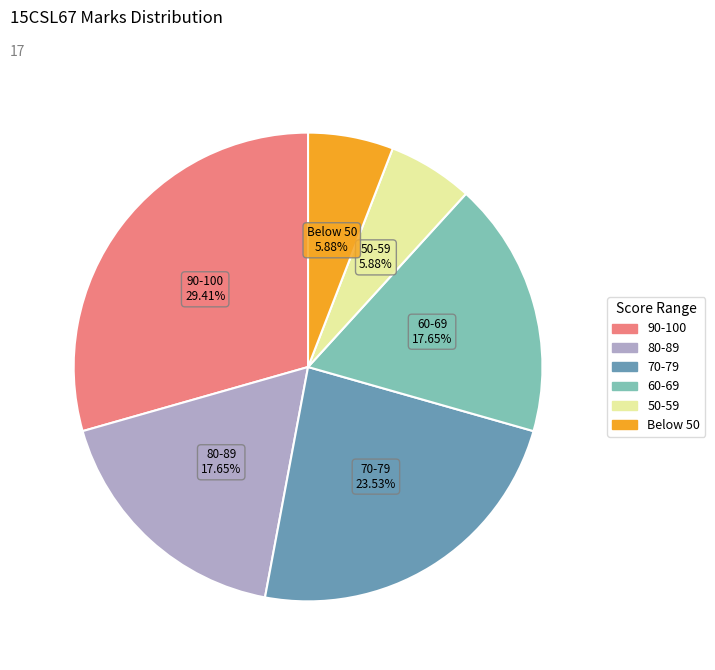

Is there a majority slice in this chart?

No